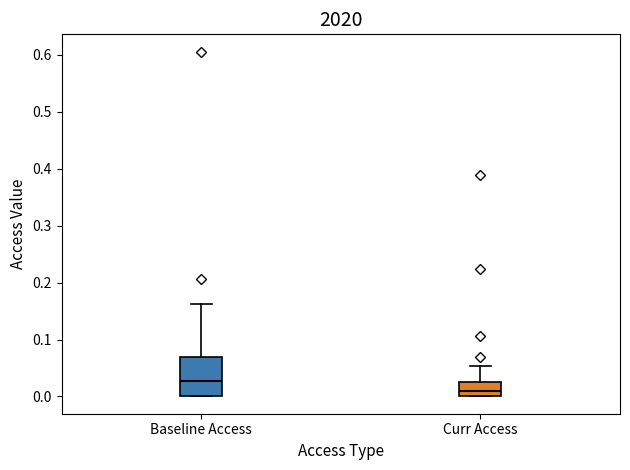

Which box has the lowest median line?

Curr Access